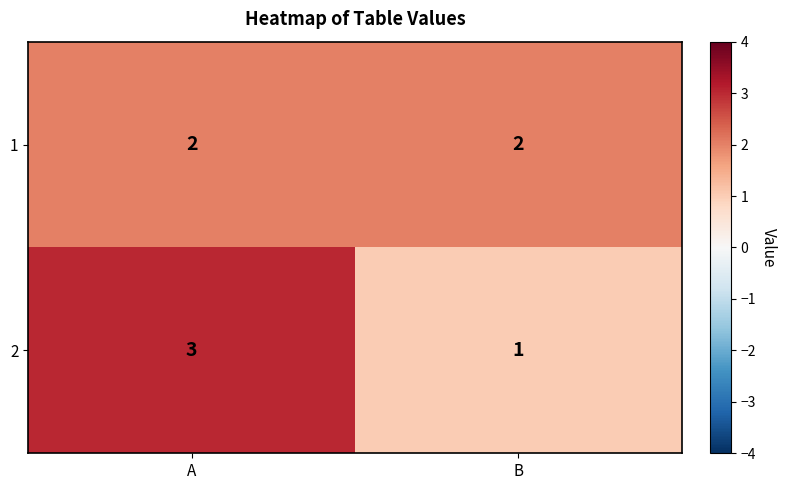

What value does the 2 series have at A?

3